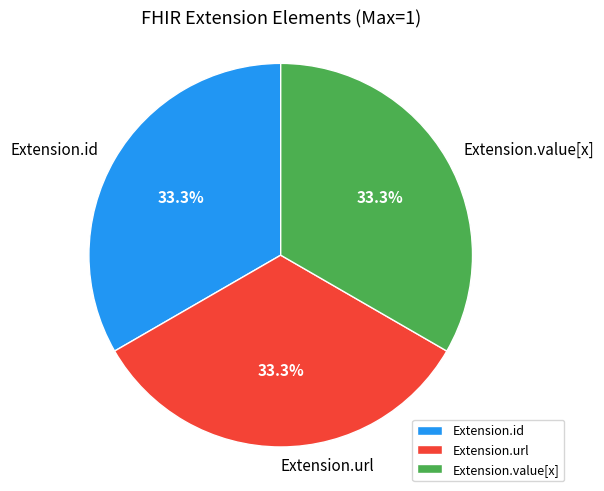

Does any single category account for the majority?

No